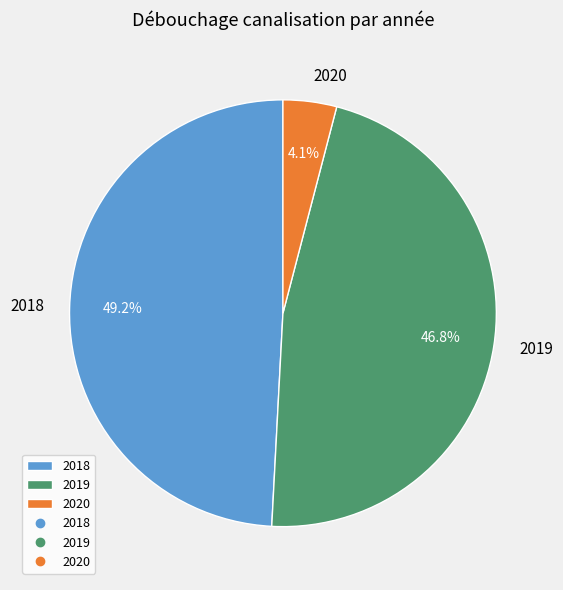

Does any single category account for the majority?

No